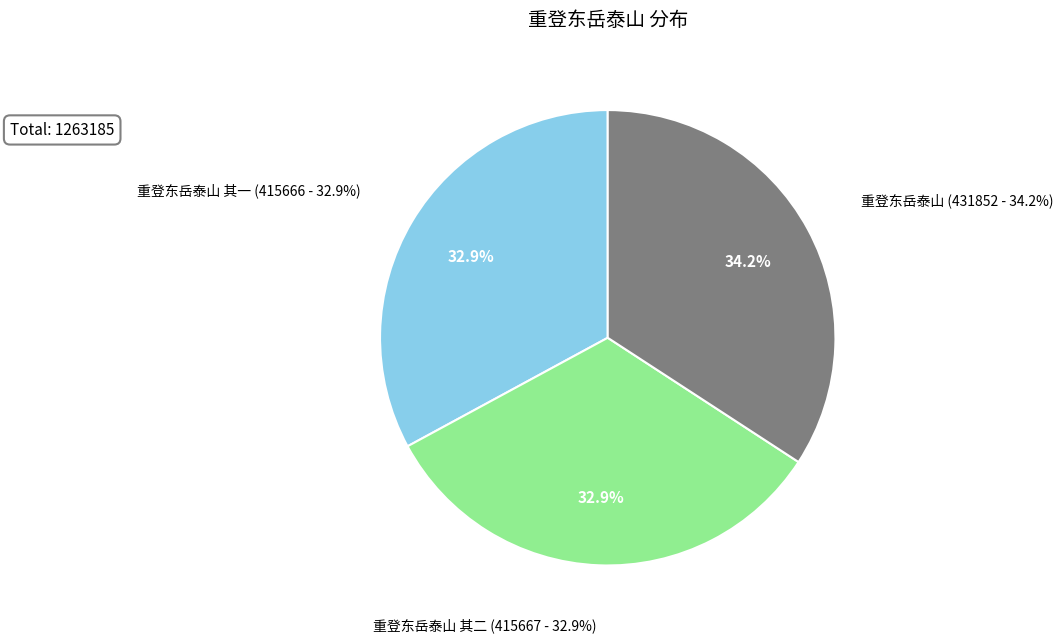

Is it true that 重登东岳泰山 其二 is 33% of the pie?

True